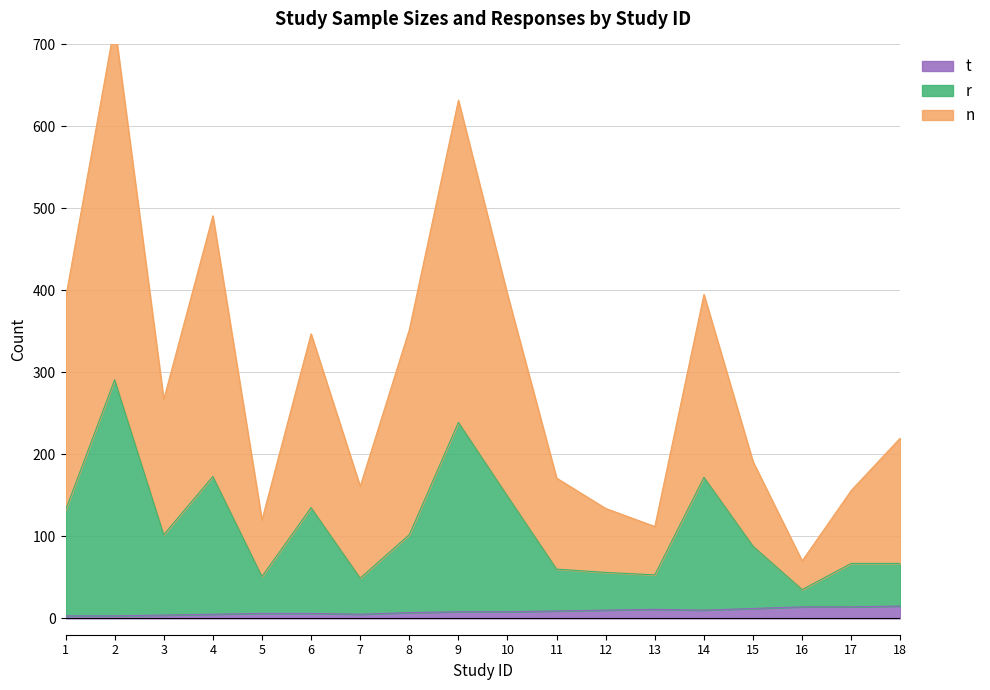

How many interior local peaks does the r series have?

5